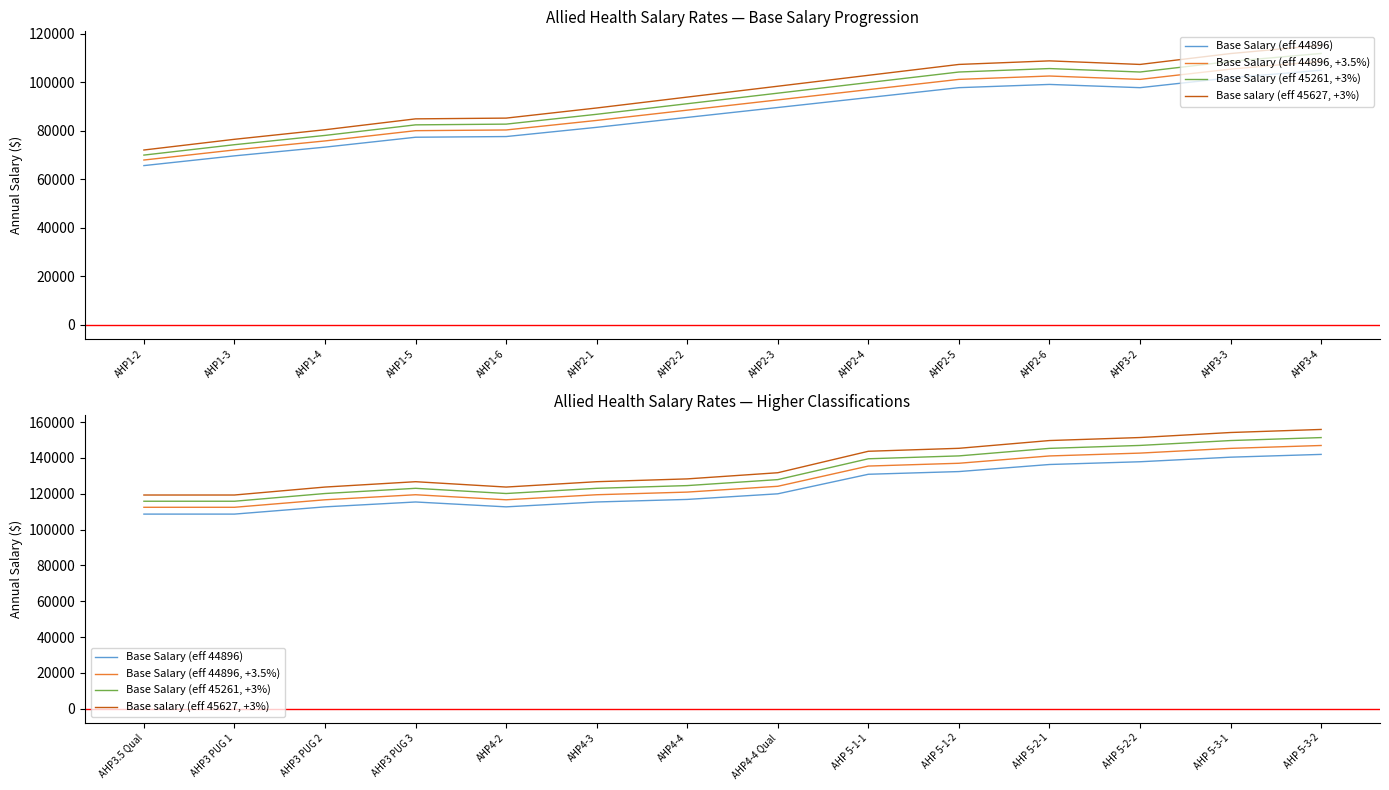

What are all the series names shown in the legend?

Base Salary (eff 44896), Base Salary (eff 44896, +3.5%), Base Salary (eff 45261, +3%), Base salary (eff 45627, +3%)